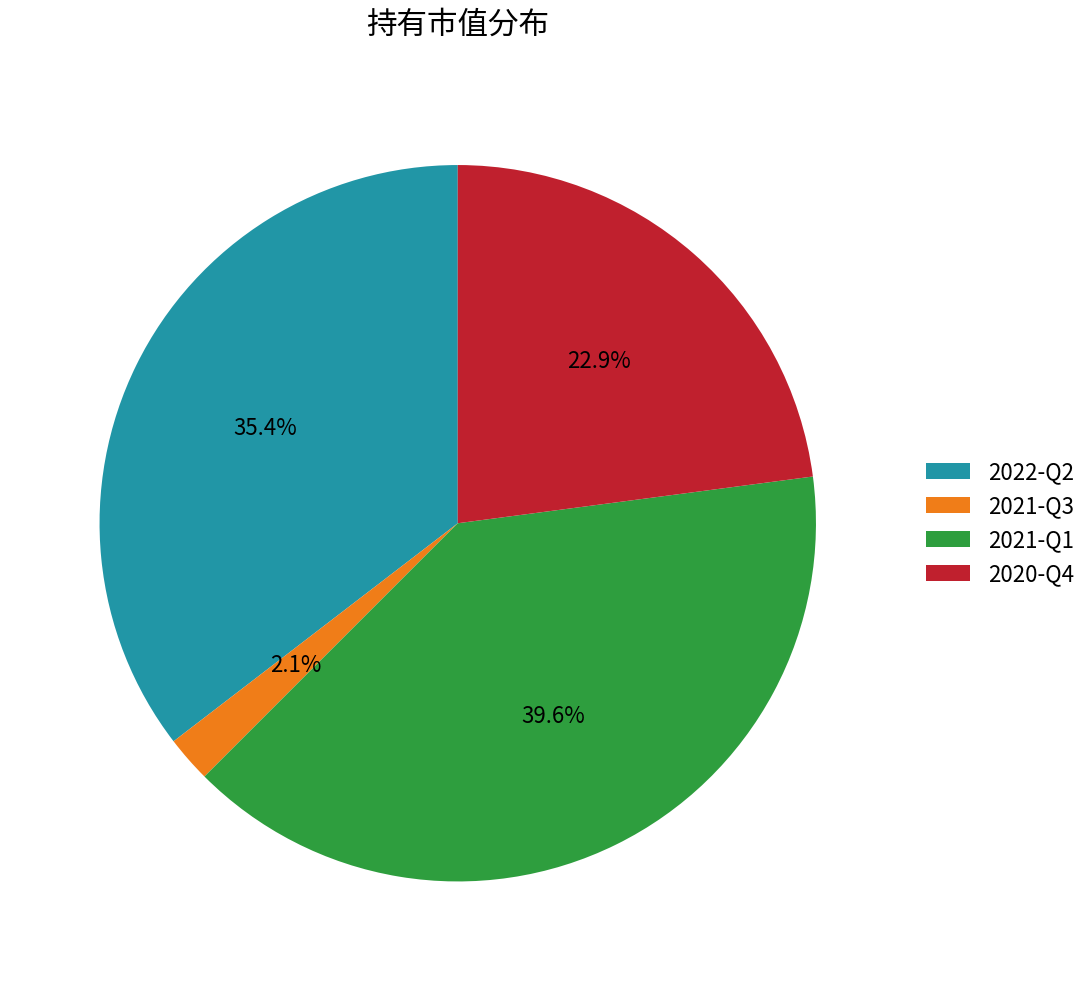

Rank the categories by value from highest to lowest.

2021-Q1, 2022-Q2, 2020-Q4, 2021-Q3